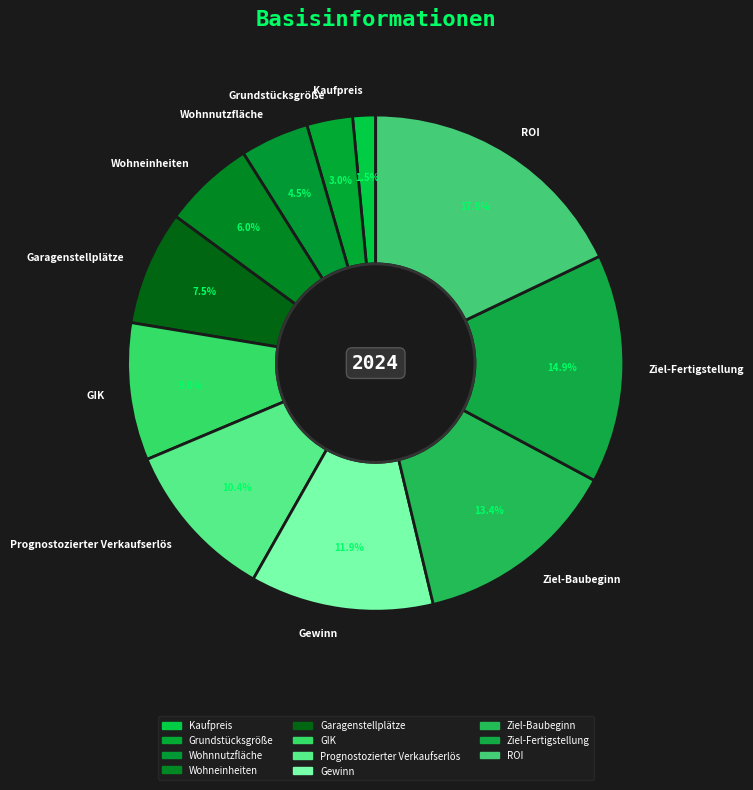

Rank the categories by value from highest to lowest.

ROI, Ziel-Fertigstellung, Ziel-Baubeginn, Gewinn, Prognostozierter Verkaufserlös, GIK, Garagenstellplätze, Wohneinheiten, Wohnnutzfläche, Grundstücksgröße, Kaufpreis